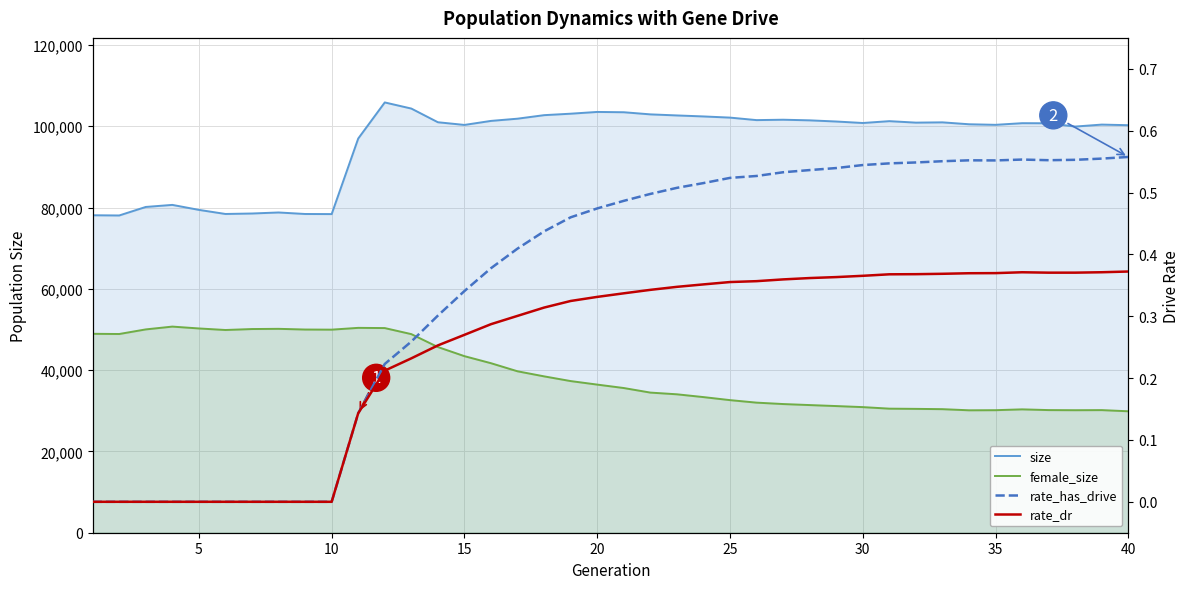

What is the total value across all series at 40?

128419.0